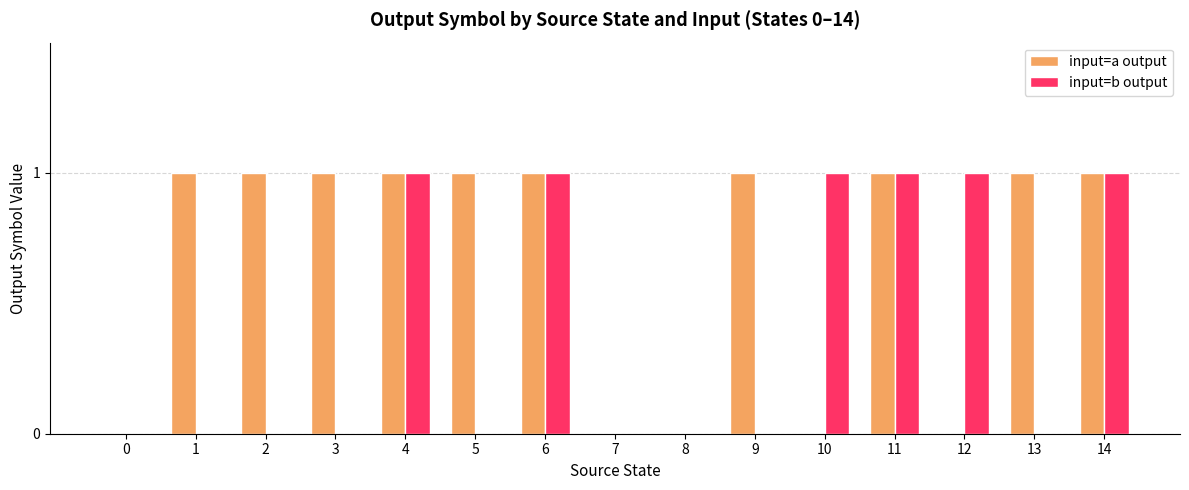

What is the sum of all input=b output values?

6